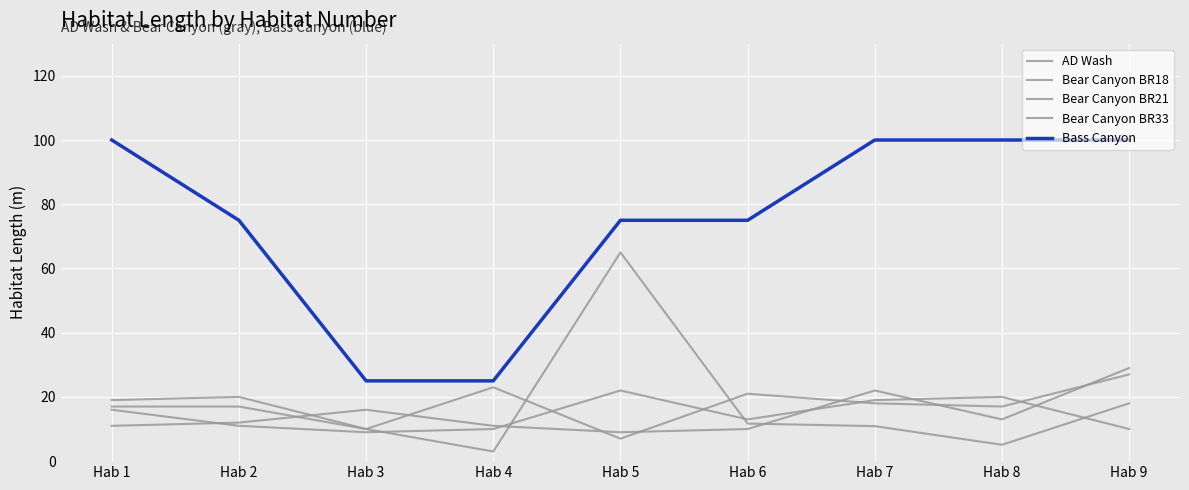

Where does the Bear Canyon BR21 series first go above 12?

Hab 3